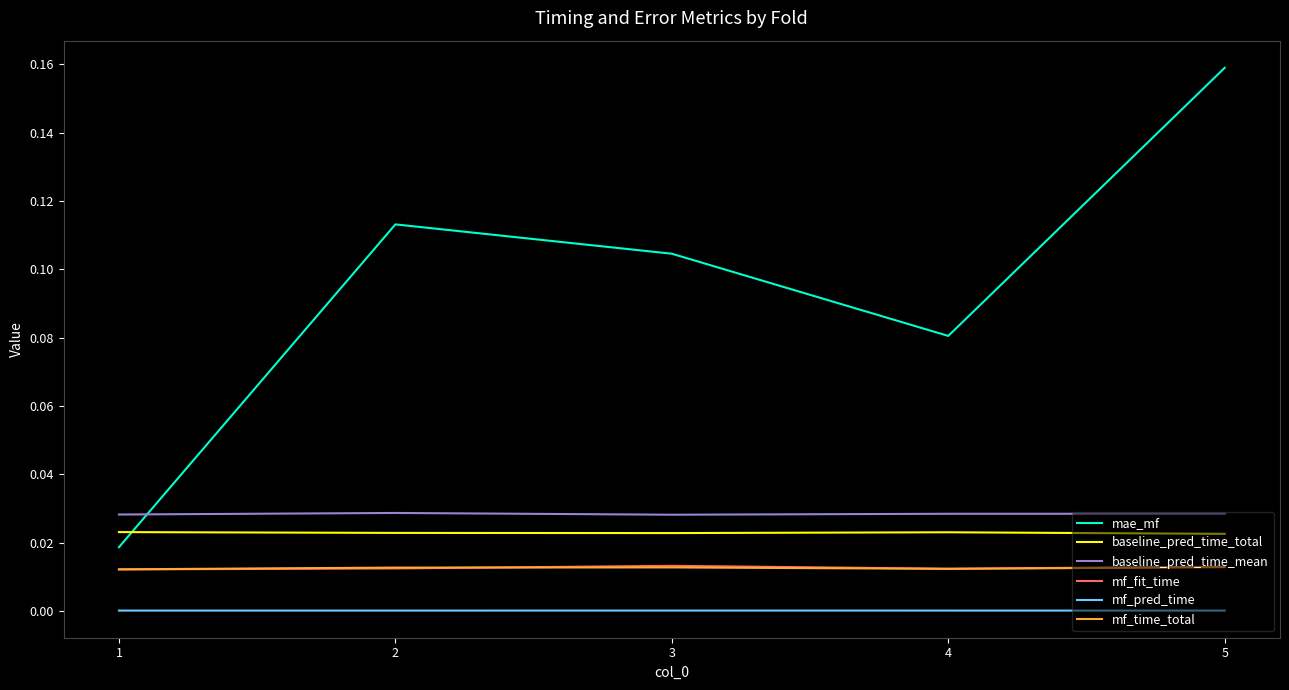

True or false: mf_time_total has a value of 0.0 at 1.

True